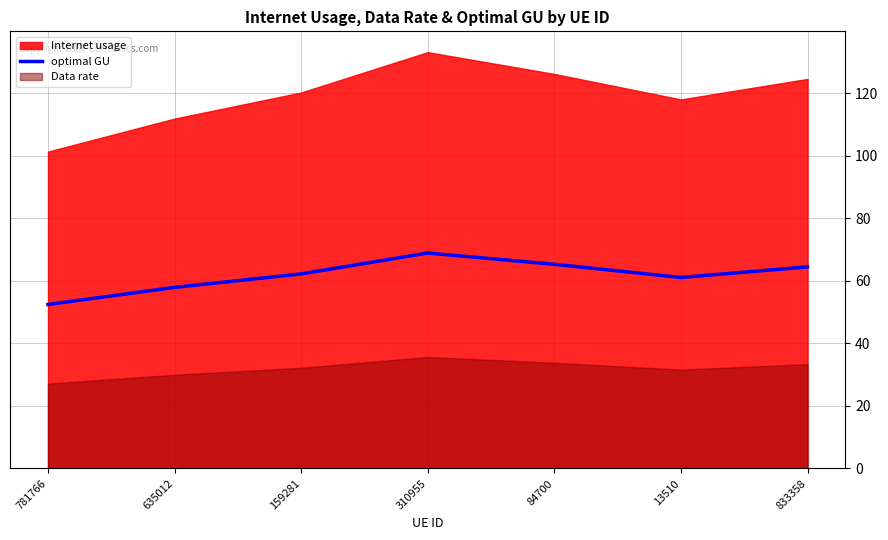

What position from the left is 84700?

5